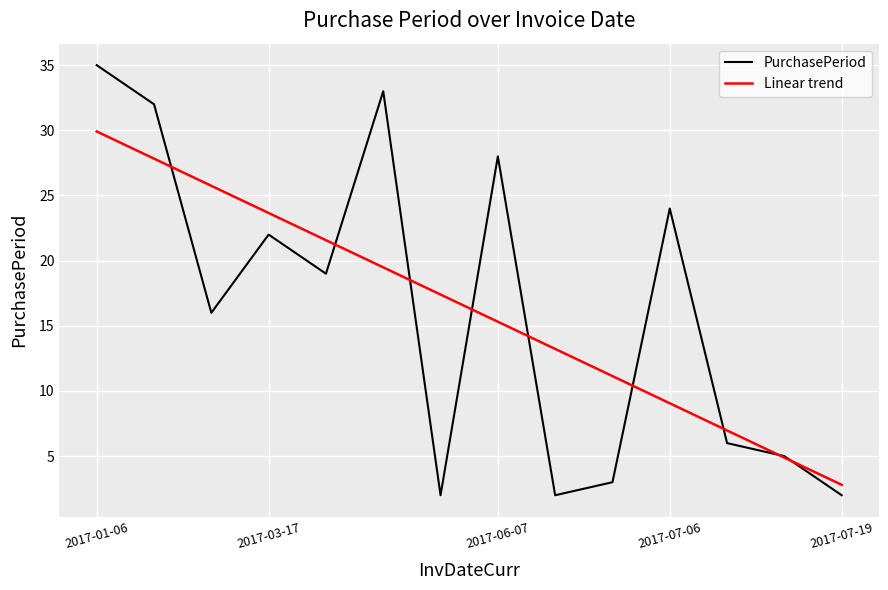

The chart shows a value of 32 at 2017-02-07. True or false?

True